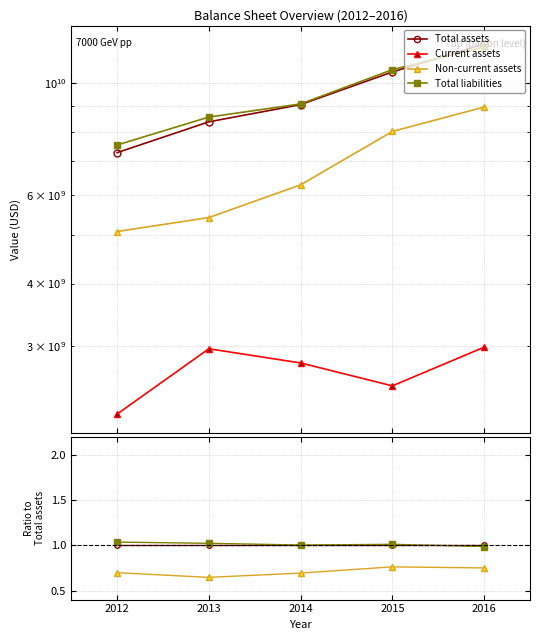

Where is the first local maximum for Current assets?

2013